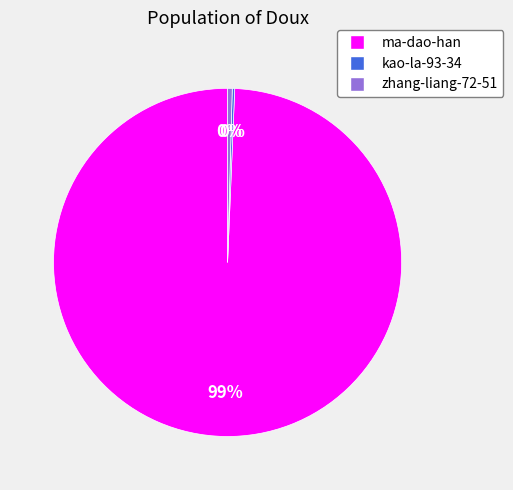

Which category accounts for the majority?

ma-dao-han